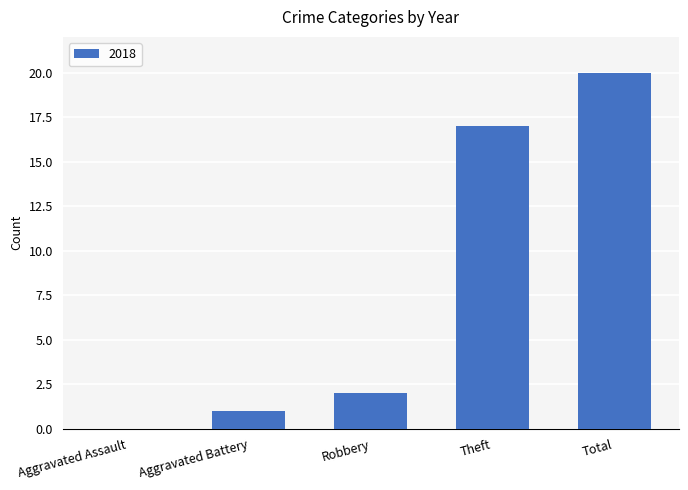

Are the bars horizontal?

No